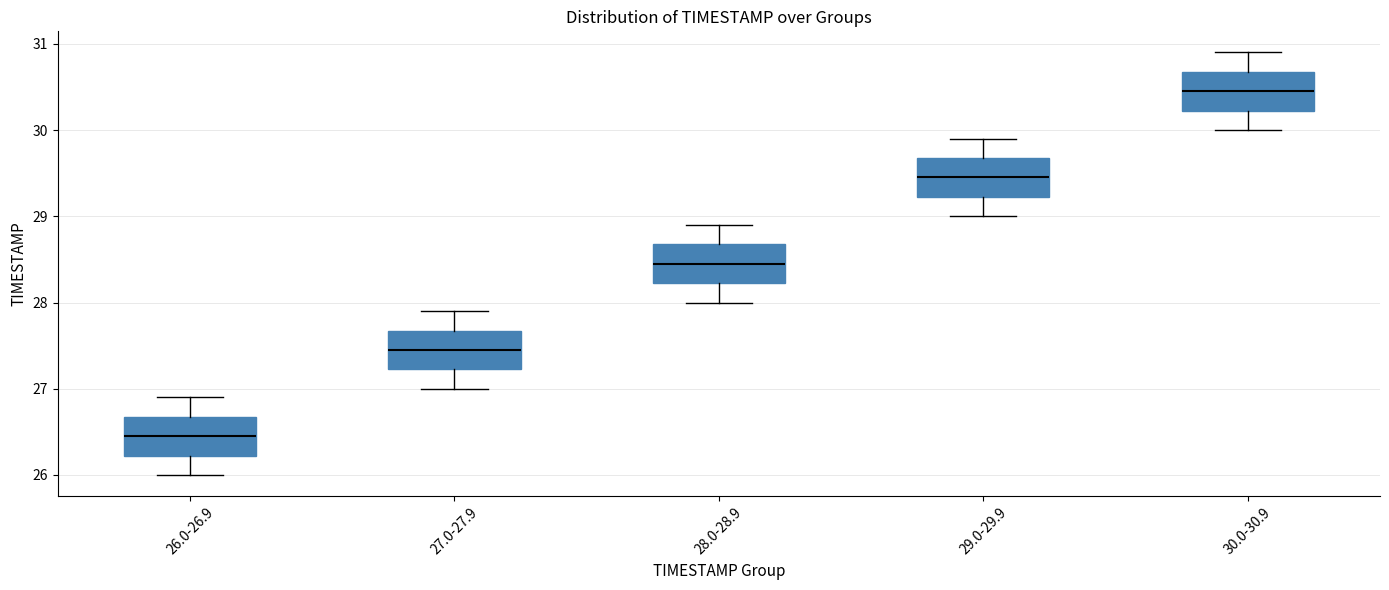

Reading left to right, read every box against the y-axis: the position of its median line, the range the box covers, and the ends of its whiskers. The values are not printed on the chart, so give them approximately, as read against the axis.

26.0-26.9: median 26.5, box 26.2 to 26.7, whiskers 26.0 to 26.9
27.0-27.9: median 27.5, box 27.2 to 27.7, whiskers 27.0 to 27.9
28.0-28.9: median 28.5, box 28.2 to 28.7, whiskers 28.0 to 28.9
29.0-29.9: median 29.5, box 29.2 to 29.7, whiskers 29.0 to 29.9
30.0-30.9: median 30.5, box 30.2 to 30.7, whiskers 30.0 to 30.9